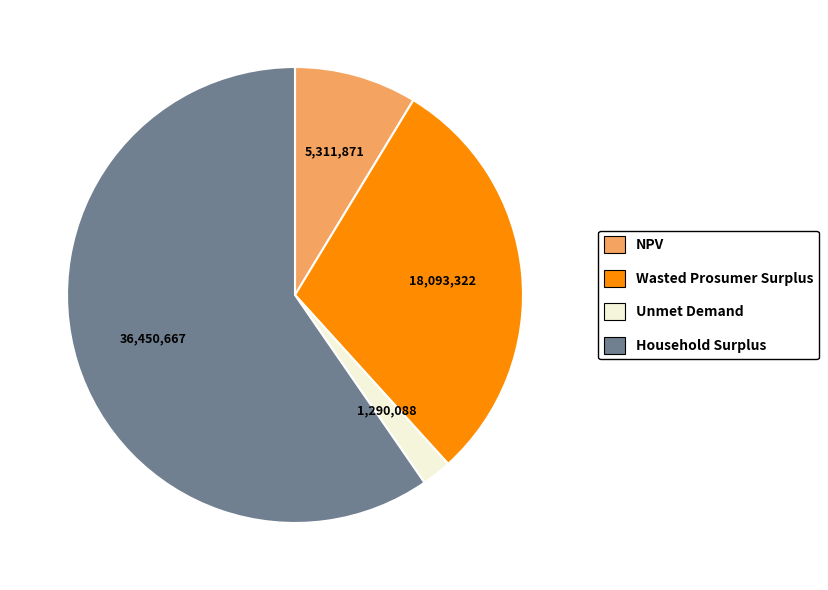

Count the number of slices in the pie.

4